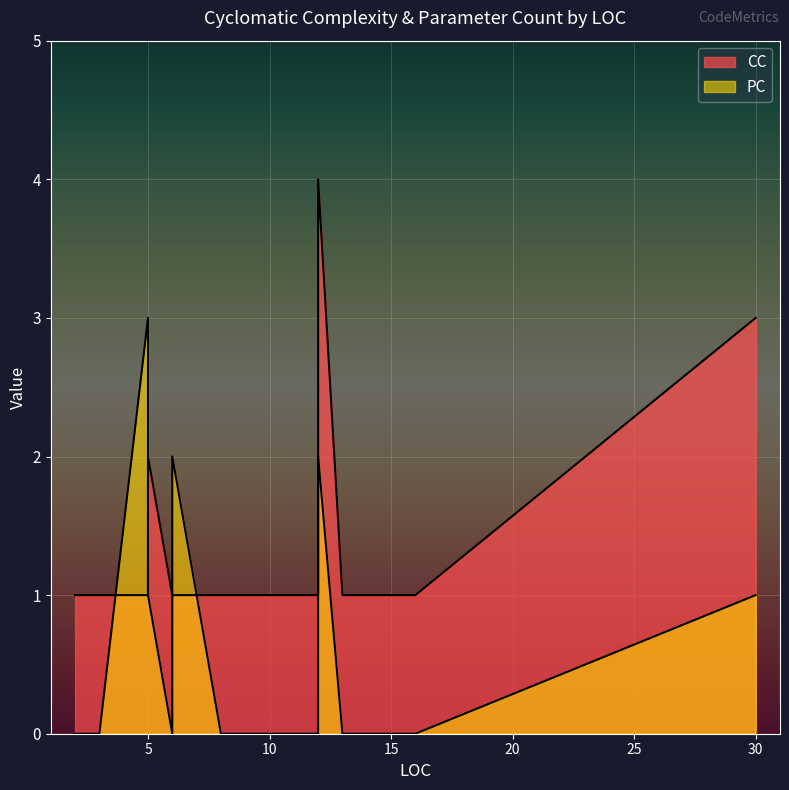

At how many categories does at least one series exceed 2?

3